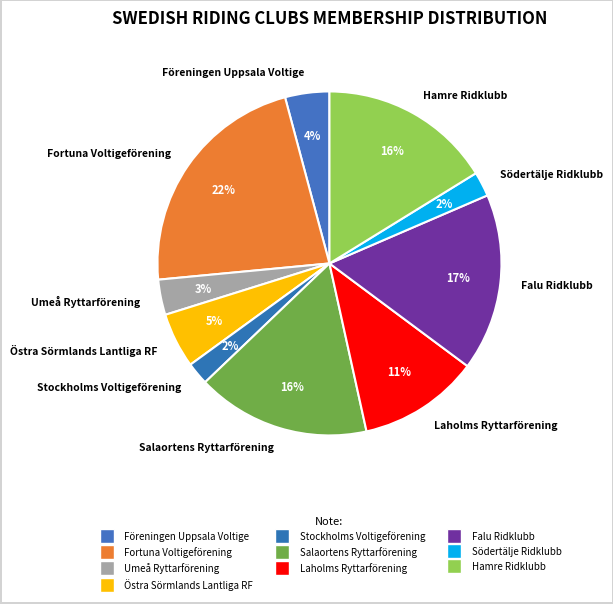

To the nearest percent, what is the difference between the Laholms Ryttarförening and Fortuna Voltigeförening slice percentages?

11%